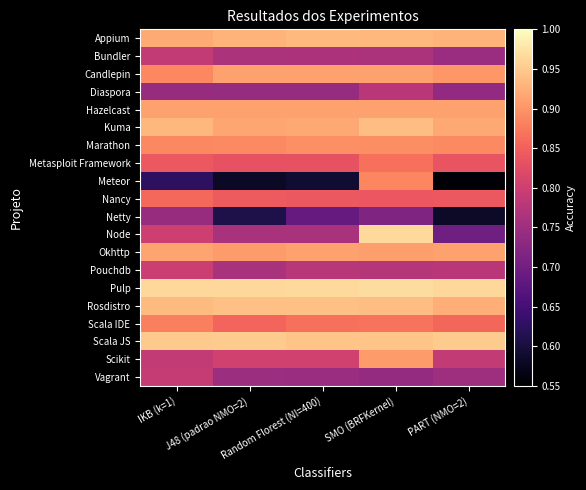

Which series has the largest total across all categories?

Pulp